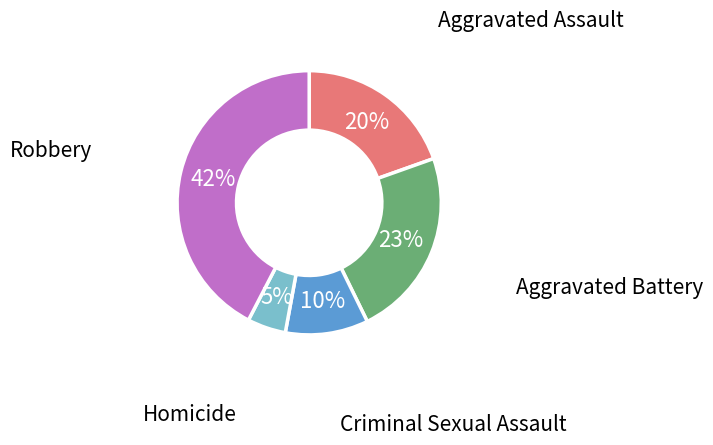

How many slices are in this pie chart?

5